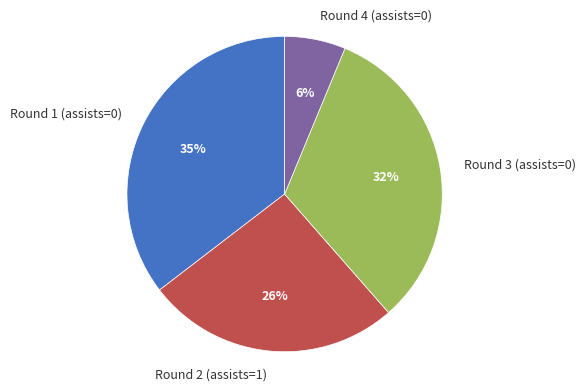

How many segments does this pie chart have?

4